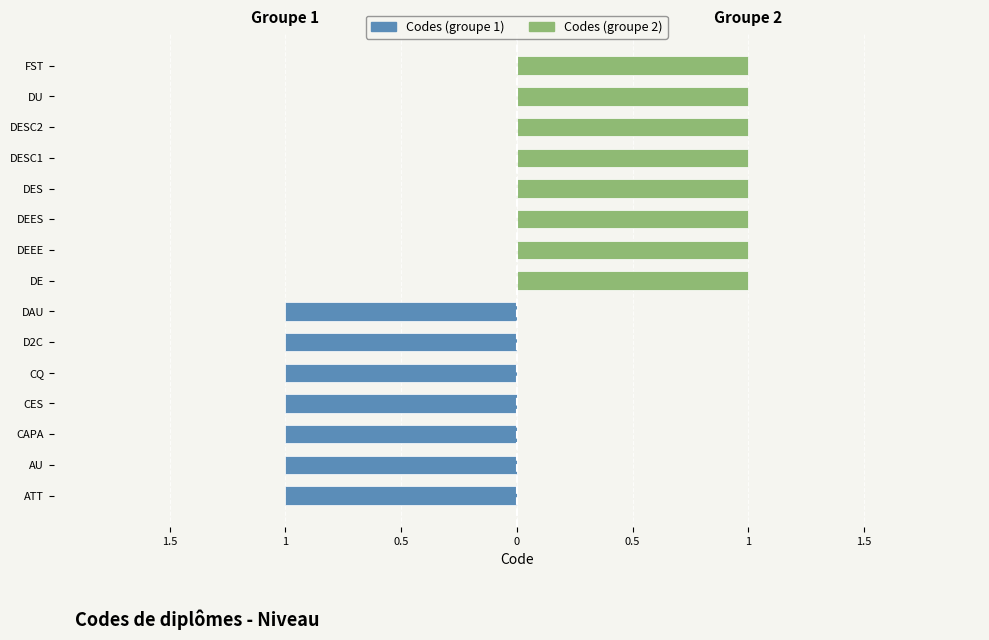

Count the Codes (groupe 1) values in the range -1 to 0.

15